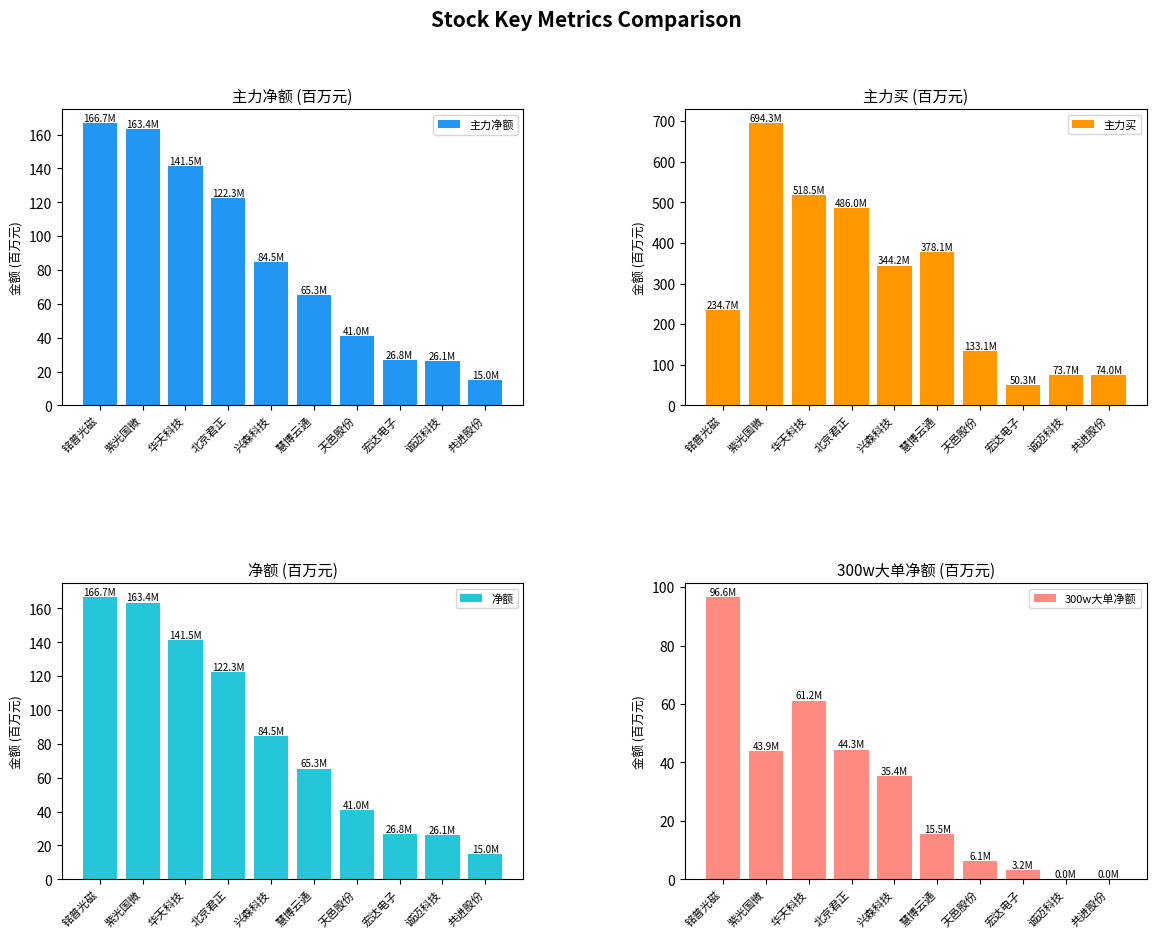

Reading right to left, extract all data points from this chart.

主力净额: 15.0	26.1	26.8	41.0	65.3	84.5	122.3	141.5	163.4	166.7
主力买: 74.0	73.7	50.3	133.1	378.1	344.2	486.0	518.5	694.3	234.7
净额: 15.0	26.1	26.8	41.0	65.3	84.5	122.3	141.5	163.4	166.7
300w大单净额: 0.0	0.0	3.2	6.1	15.5	35.4	44.3	61.2	43.9	96.6